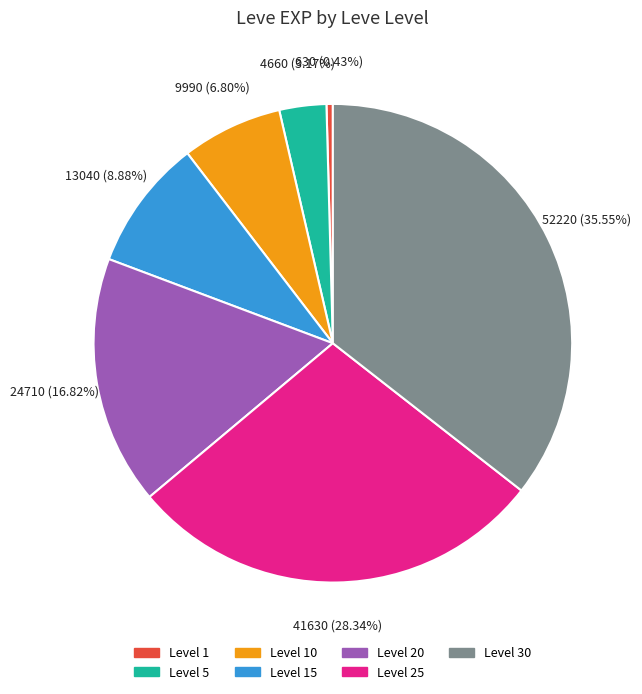

Is there a majority slice in this chart?

No